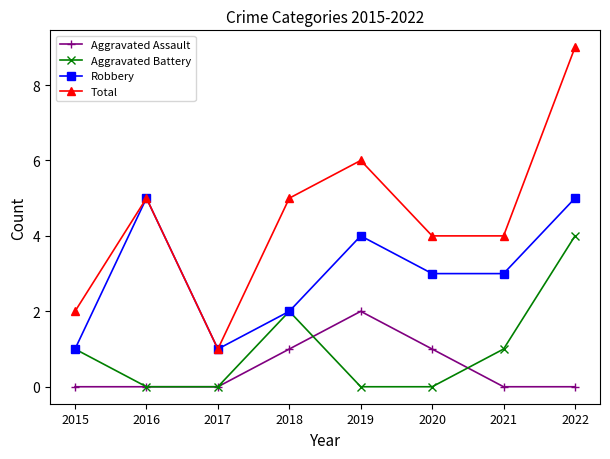

Is it true that Aggravated Assault equals 1 at 2020?

True